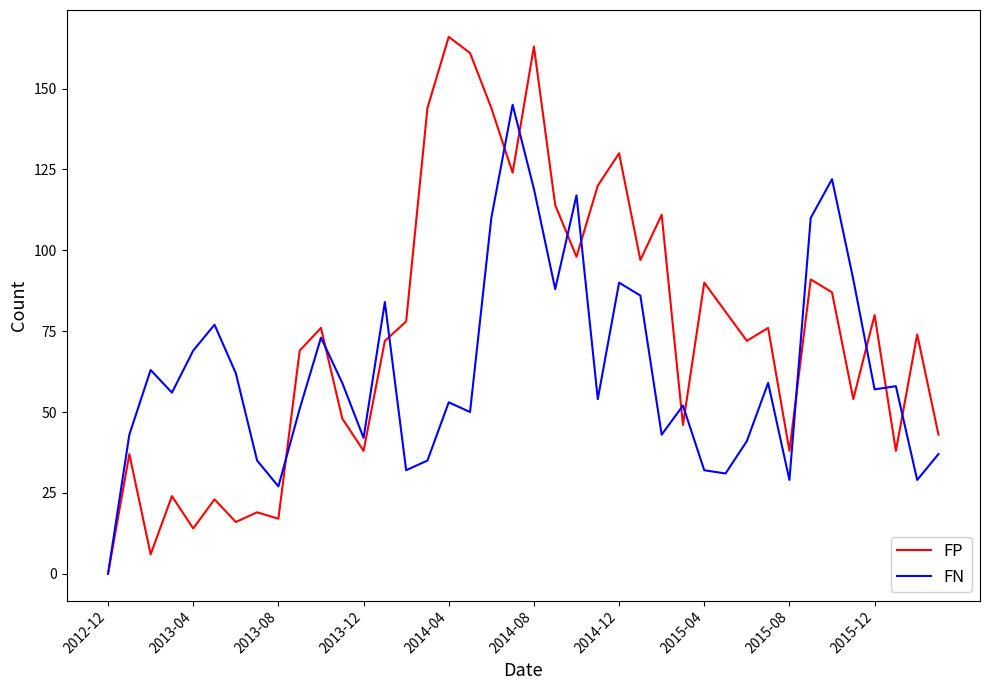

After their last crossing, which series has the higher values: FN or FP?

FP